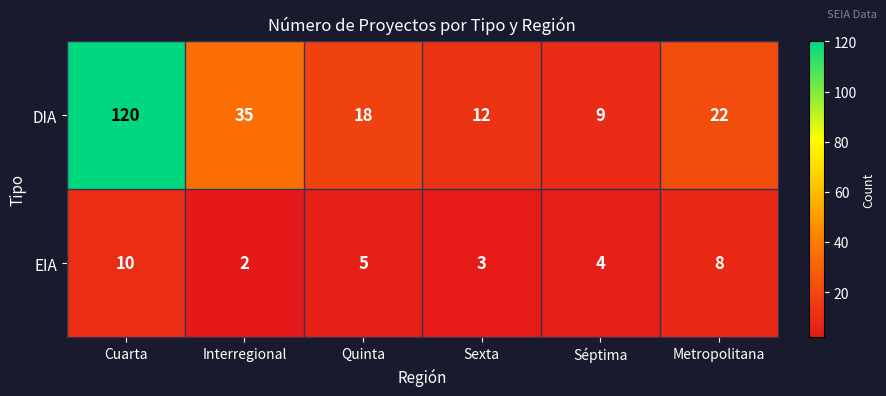

Rank the series at Cuarta from highest to lowest value.

DIA, EIA